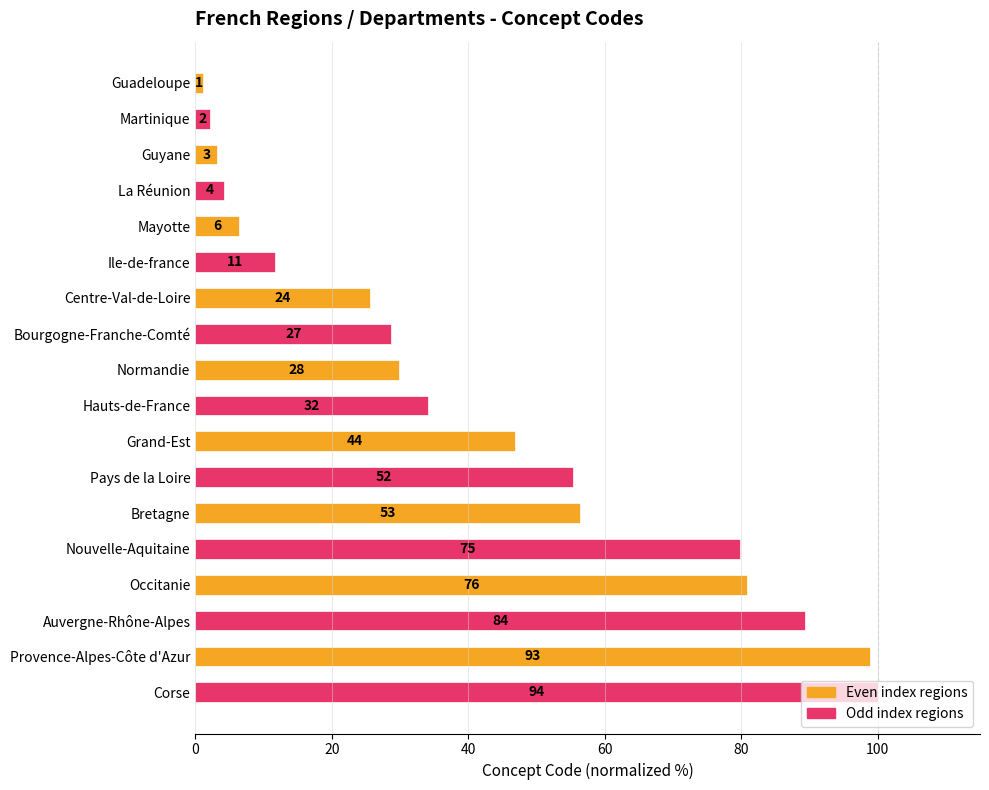

Does the chart contain any negative values?

No